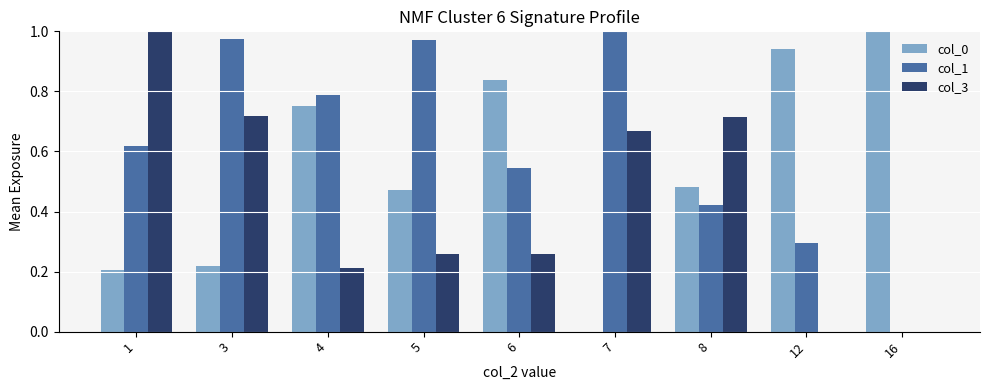

What is the sum of all col_0 values?

4.9